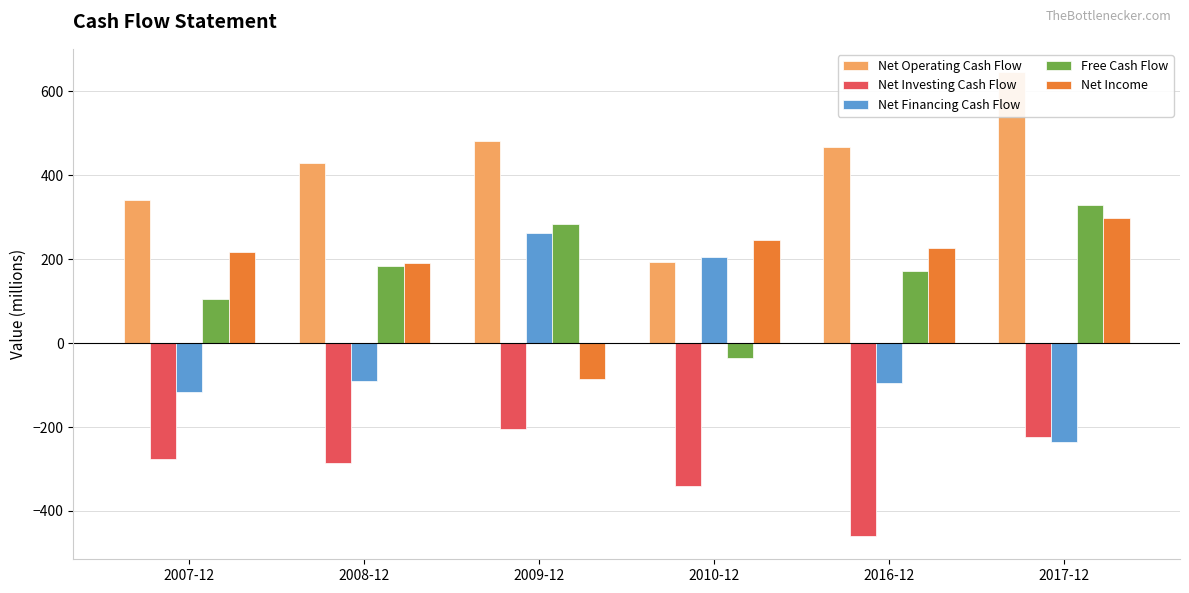

True or false: Net Income has a value of 190.5 at 2008-12.

True